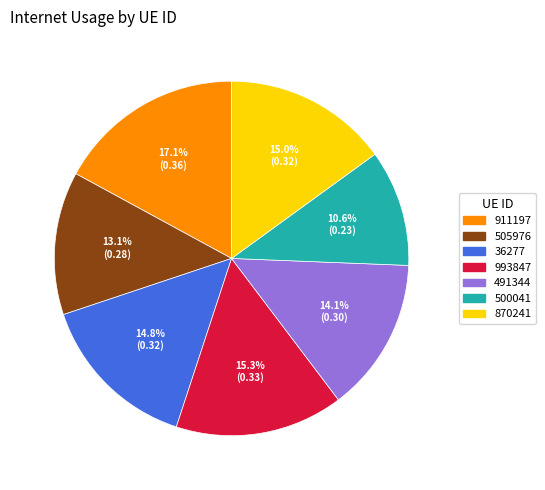

Is it true that 870241 is 15% of the pie?

True